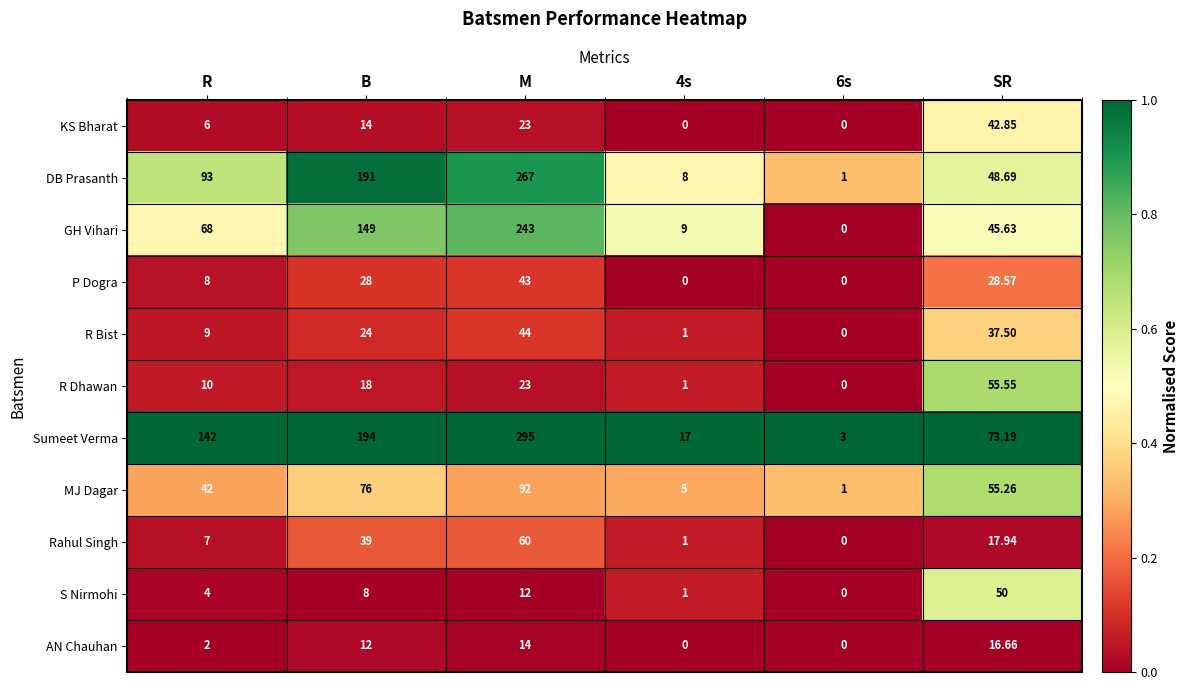

Rank the series by their maximum value, from highest to lowest.

Sumeet Verma, DB Prasanth, GH Vihari, MJ Dagar, Rahul Singh, R Dhawan, S Nirmohi, R Bist, P Dogra, KS Bharat, AN Chauhan